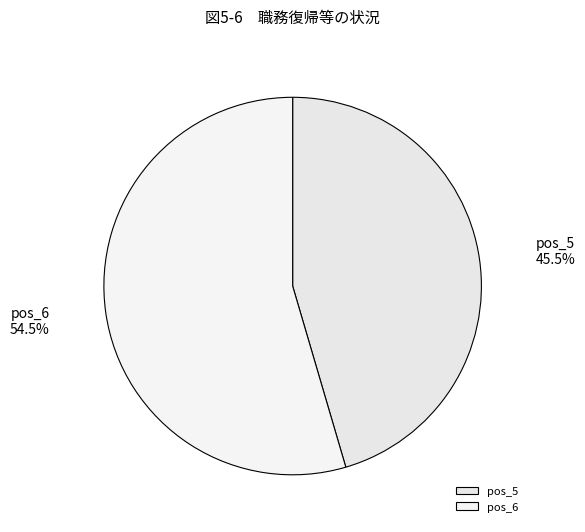

Does pos_5 account for over 50% of the chart?

No